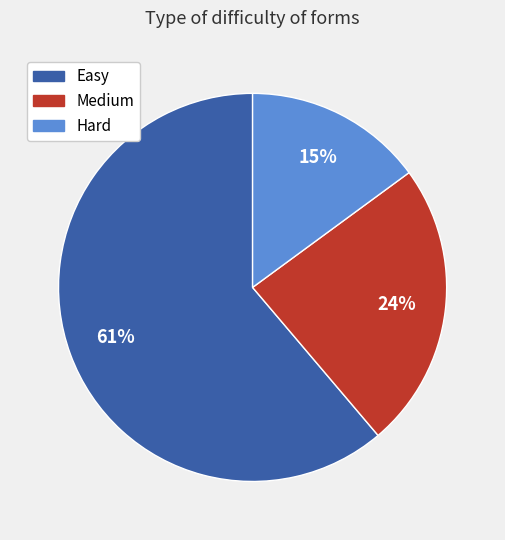

Between Easy and Medium, which is larger?

Easy